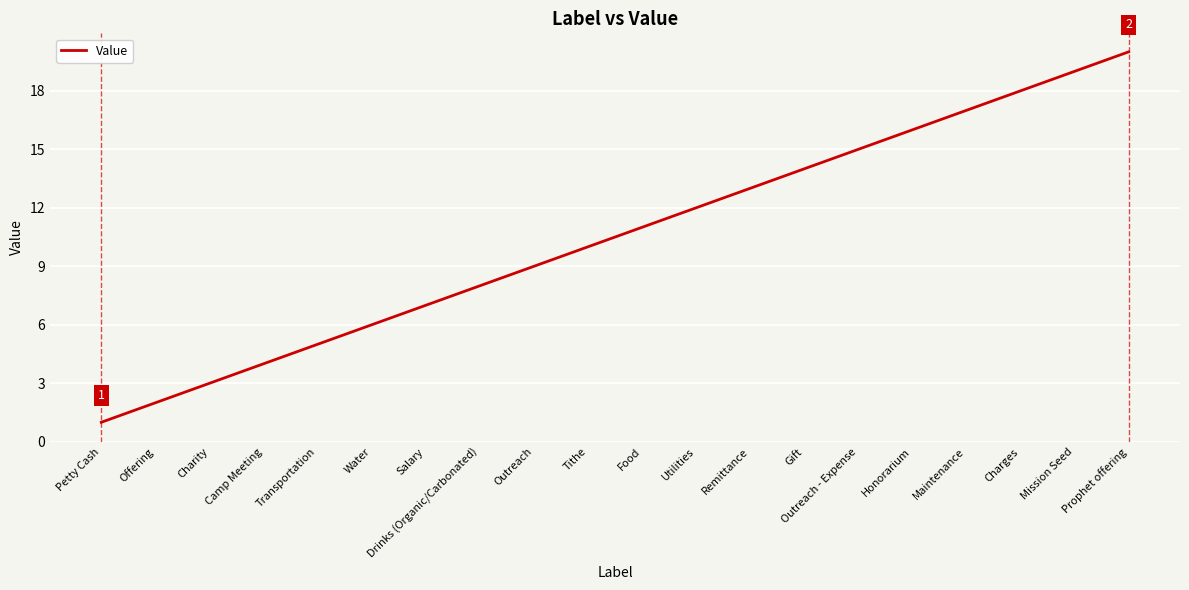

What is the ratio of the value at Offering to the value at Remittance?

0.2